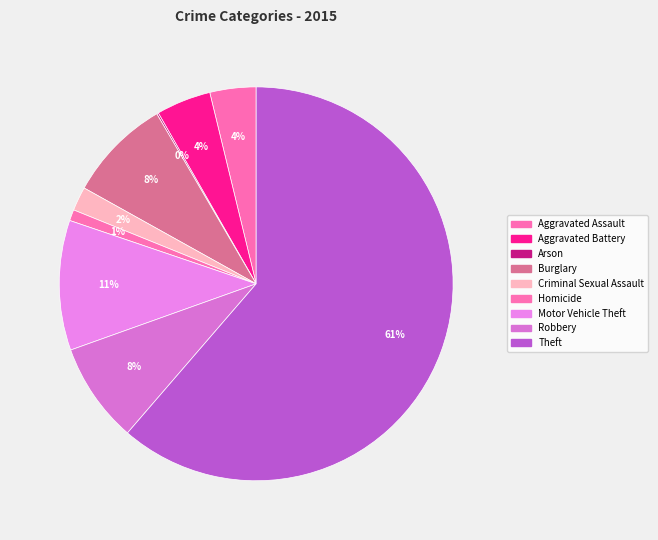

To the nearest percent, what is the difference between the largest and smallest slice percentages?

61%